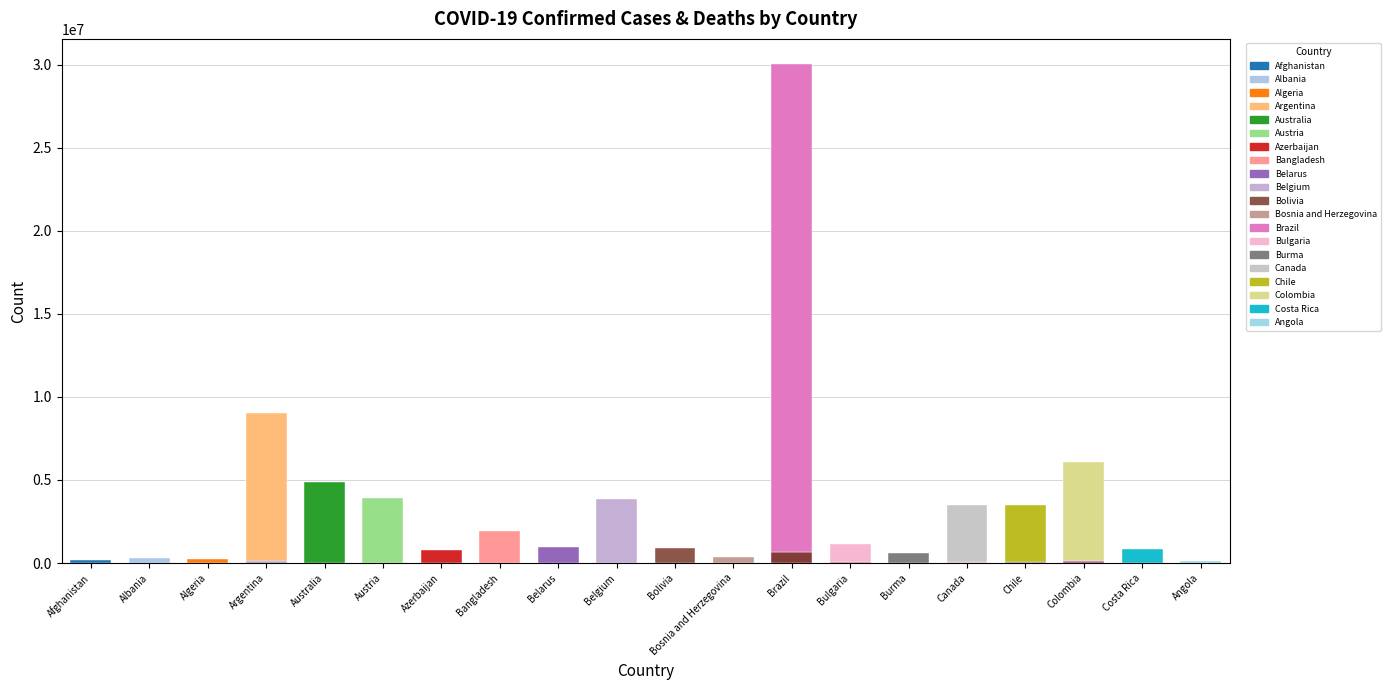

What is the total value across all series at Brazil?

30042272